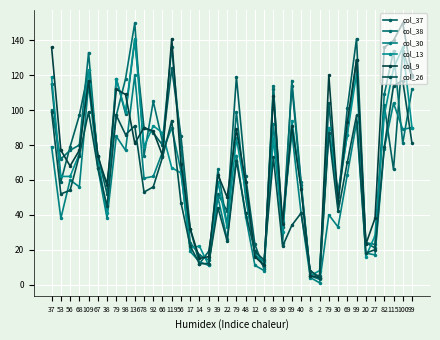

Reading left to right, transcribe all the data shown in this chart.

col_37: 115	59	79	97	123	74	52	118	98	140	90	87	80	124	85	32	12	19	52	42	119	62	23	9	112	33	114	57	6	5	104	48	101	141	24	21	103	66	134	119
col_38: 100	72	77	80	133	71	58	97	118	150	74	105	82	136	79	24	17	14	66	34	99	50	18	10	114	24	117	59	5	3	89	53	86	129	24	23	109	134	81	112
col_30: 79	38	60	56	115	67	38	85	77	120	61	62	76	90	65	19	13	11	50	26	74	39	11	8	92	36	87	41	4	1	40	33	63	93	18	17	78	104	89	90
col_13: 119	62	62	75	123	73	41	118	99	141	79	91	87	67	64	21	22	11	59	33	84	53	17	13	84	30	94	56	5	8	90	50	86	121	16	28	97	124	136	90
col_9: 136	77	68	77	117	74	57	112	109	81	90	88	74	141	69	32	15	16	63	50	89	59	16	11	108	35	91	55	5	4	120	47	93	129	23	38	136	140	150	120
col_26: 99	52	54	74	99	67	45	97	86	91	53	56	73	94	47	22	12	12	44	25	71	41	19	14	73	22	34	41	8	4	87	42	70	97	18	20	79	114	117	81